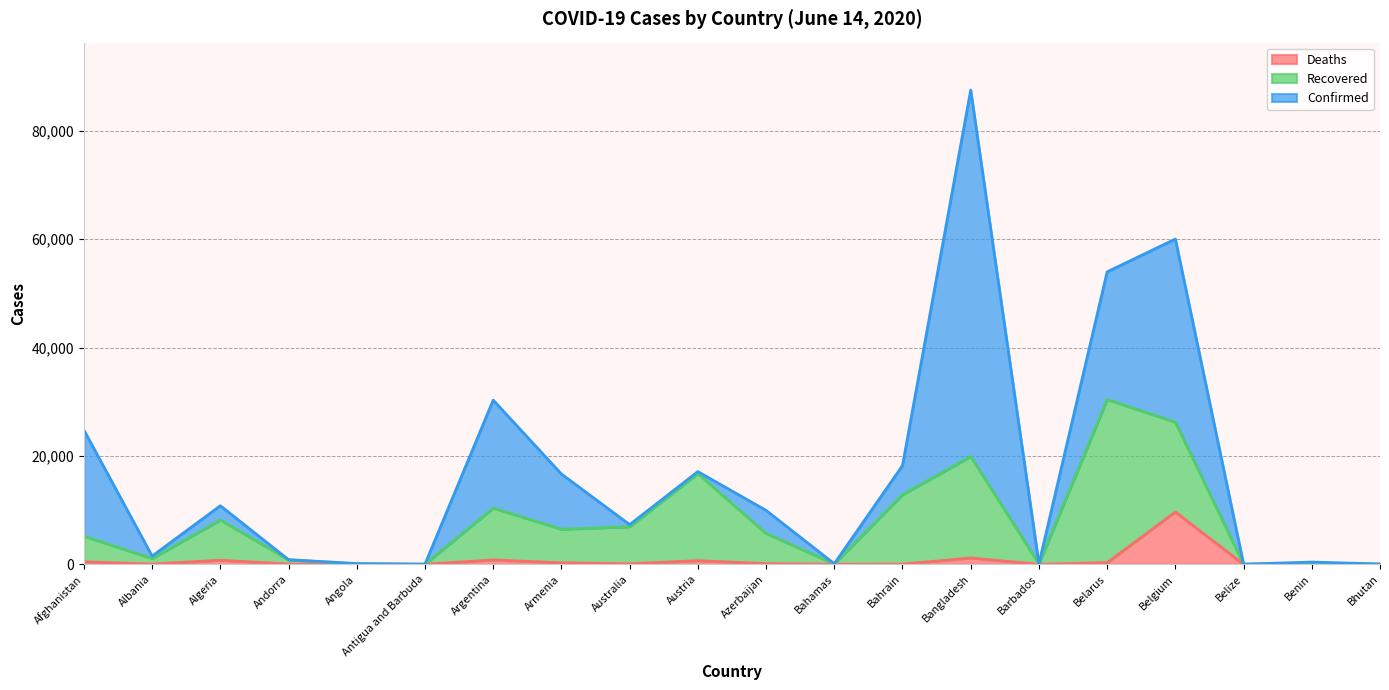

True or false: Confirmed and Deaths intersect in this chart.

False